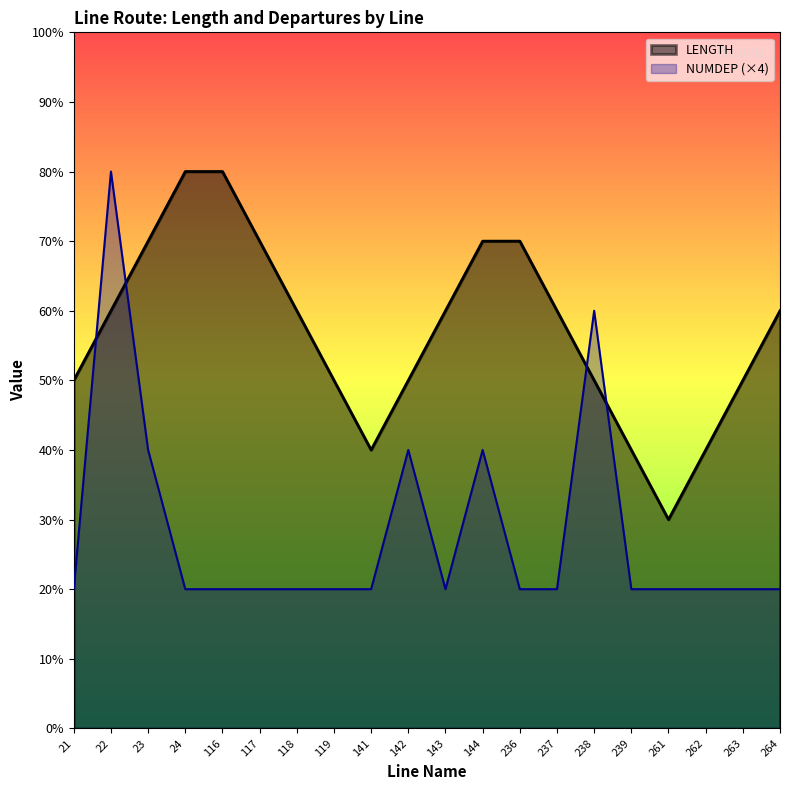

Where is the first local minimum for LENGTH?

141